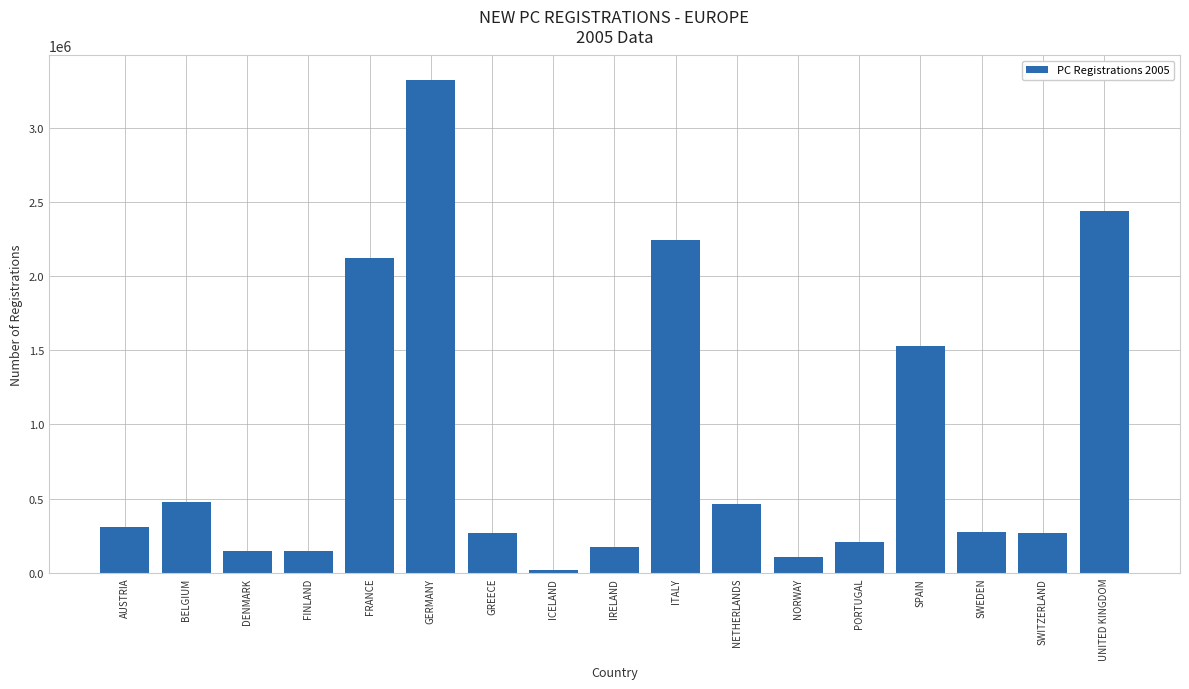

Where is the data nearest to the value 1668659?

SPAIN